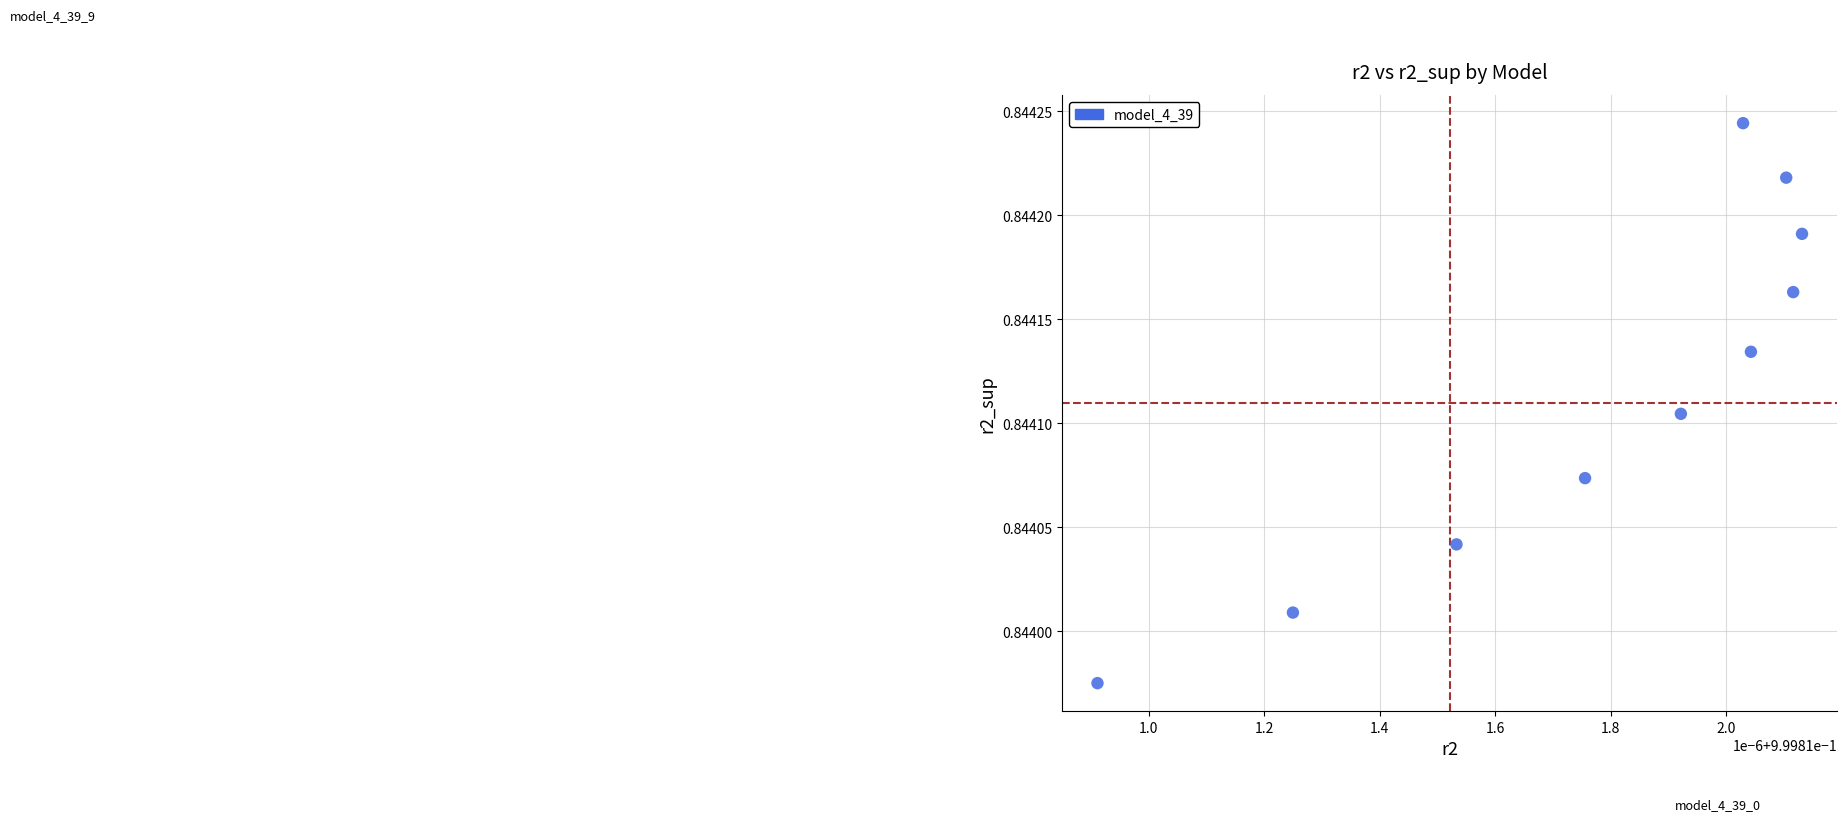

What is the average X value?

1.0